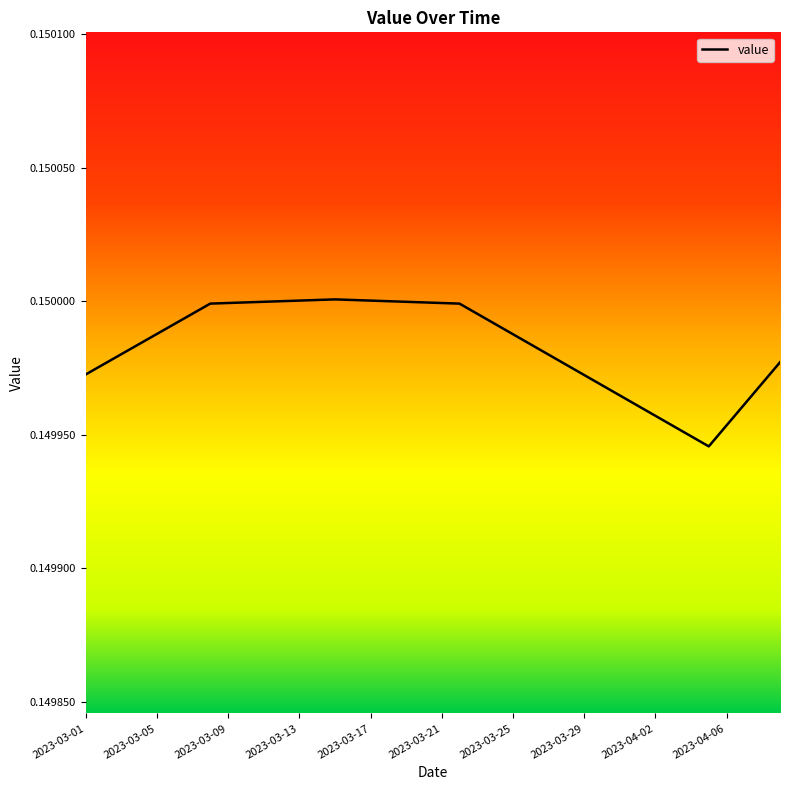

At which category does the chart reach its minimum across all series?

2023-04-05